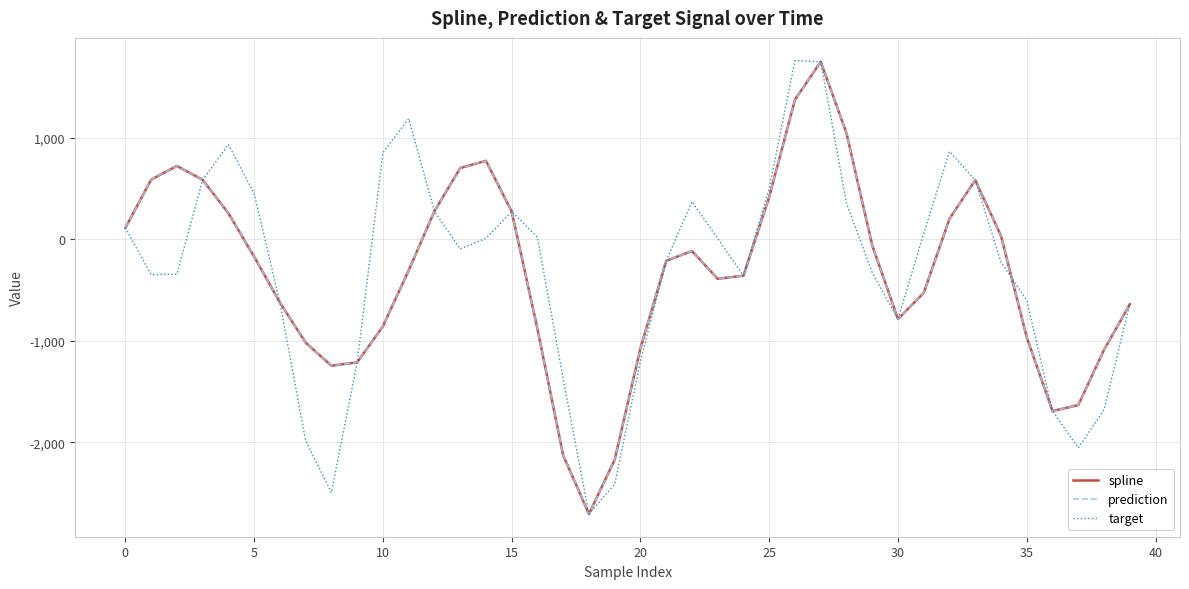

What is the average value of the spline series?

-330.2